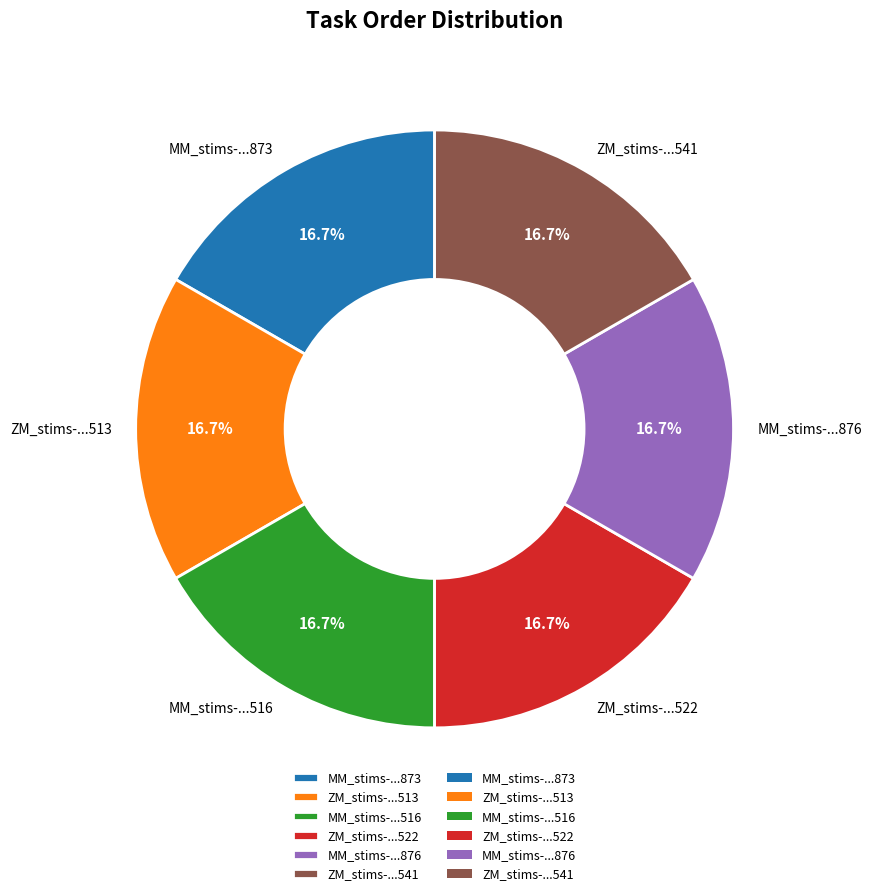

Approximately how many times larger is the value at ZM_stims-...513 compared to MM_stims-...876?

1.0